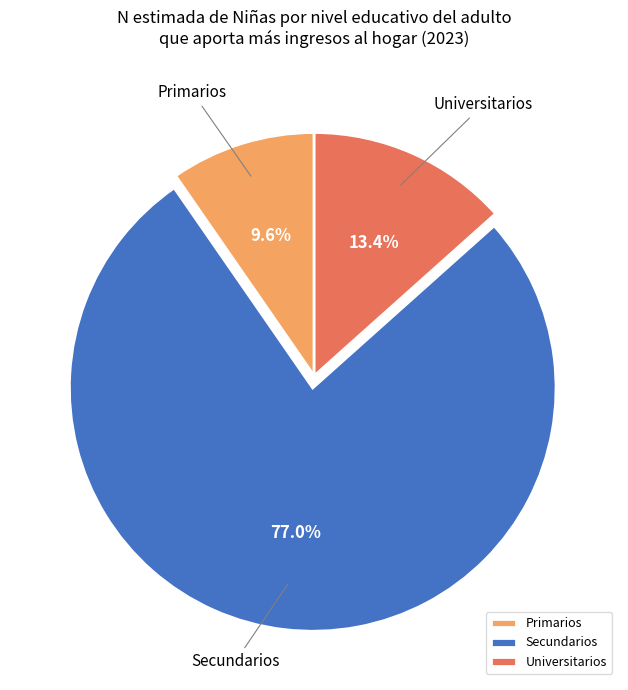

Rank the categories by value from highest to lowest.

Secundarios, Universitarios, Primarios